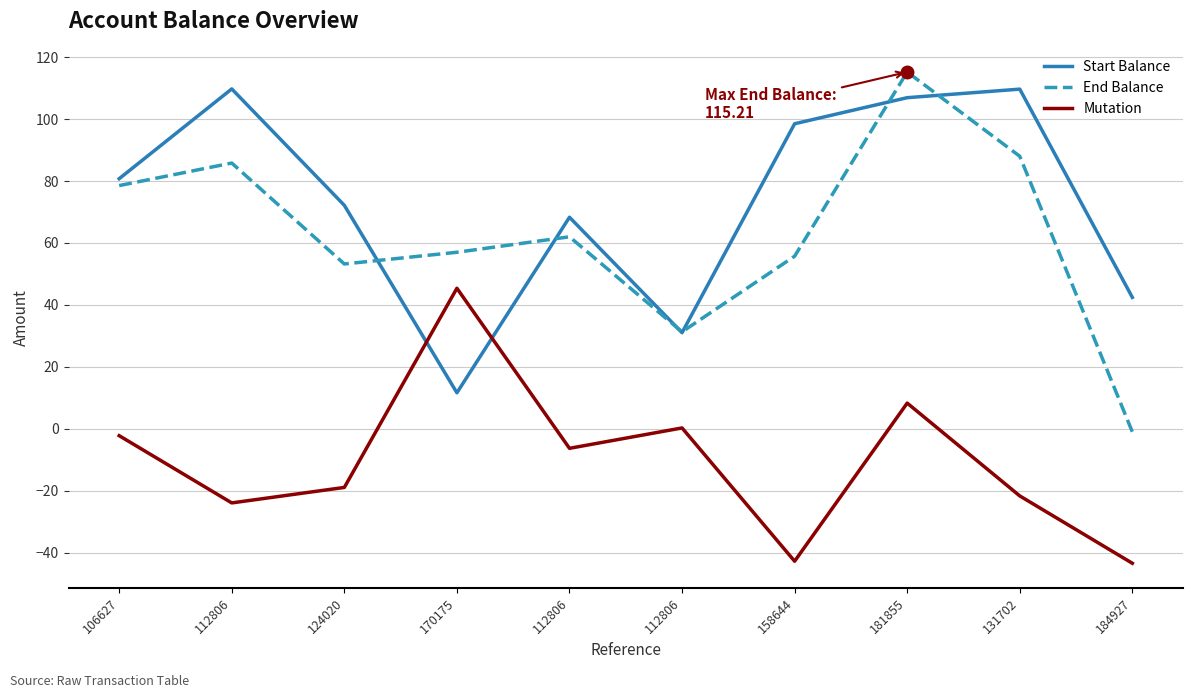

How many lines are shown in the chart?

3